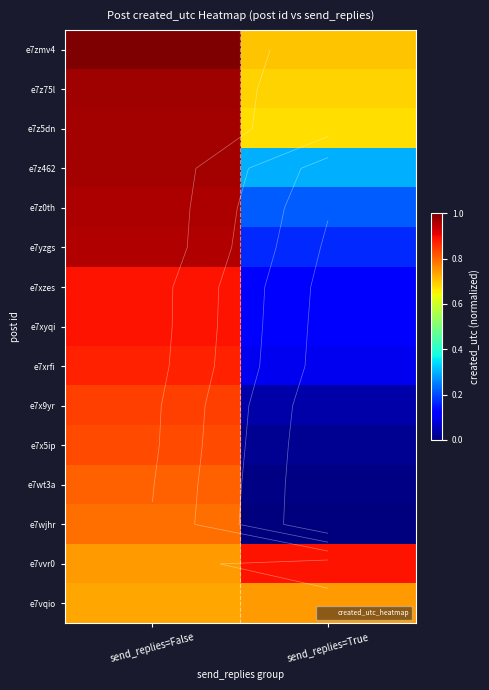

List the series in order of their peak value, highest first.

e7zmv4, e7z75l, e7z5dn, e7z462, e7z0th, e7yzgs, e7xzes, e7vvr0, e7xyqi, e7xrfi, e7x9yr, e7x5ip, e7wt3a, e7wjhr, e7vqio